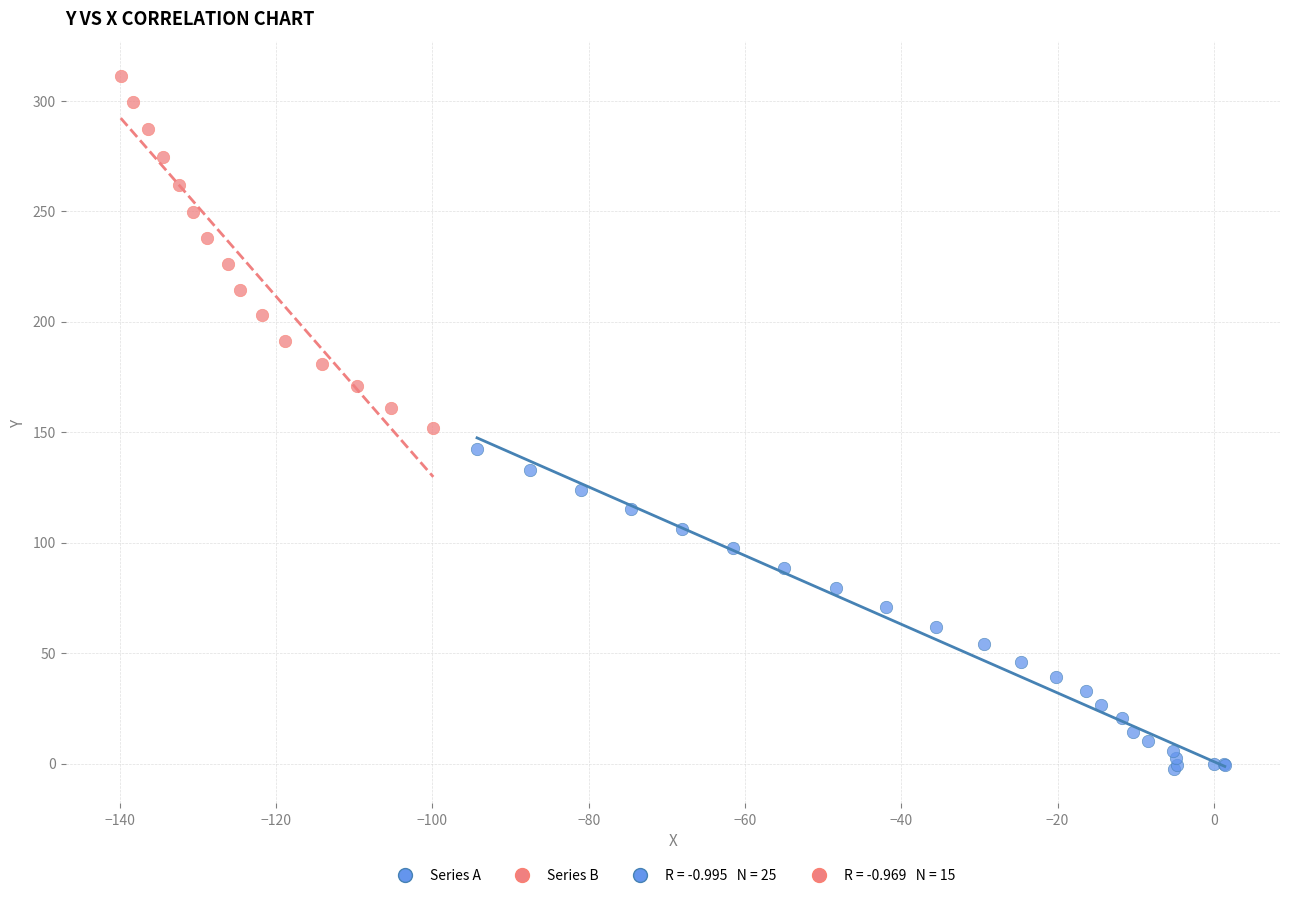

Which series reaches the maximum Y coordinate?

Series B